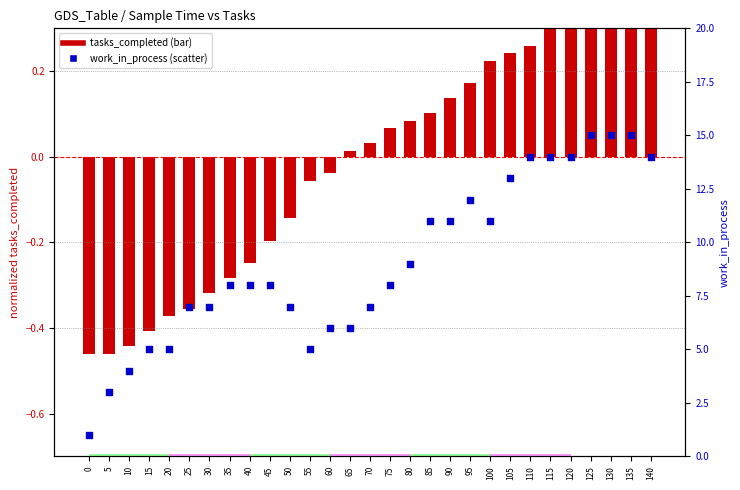

Which series reaches the maximum Y coordinate?

work_in_process